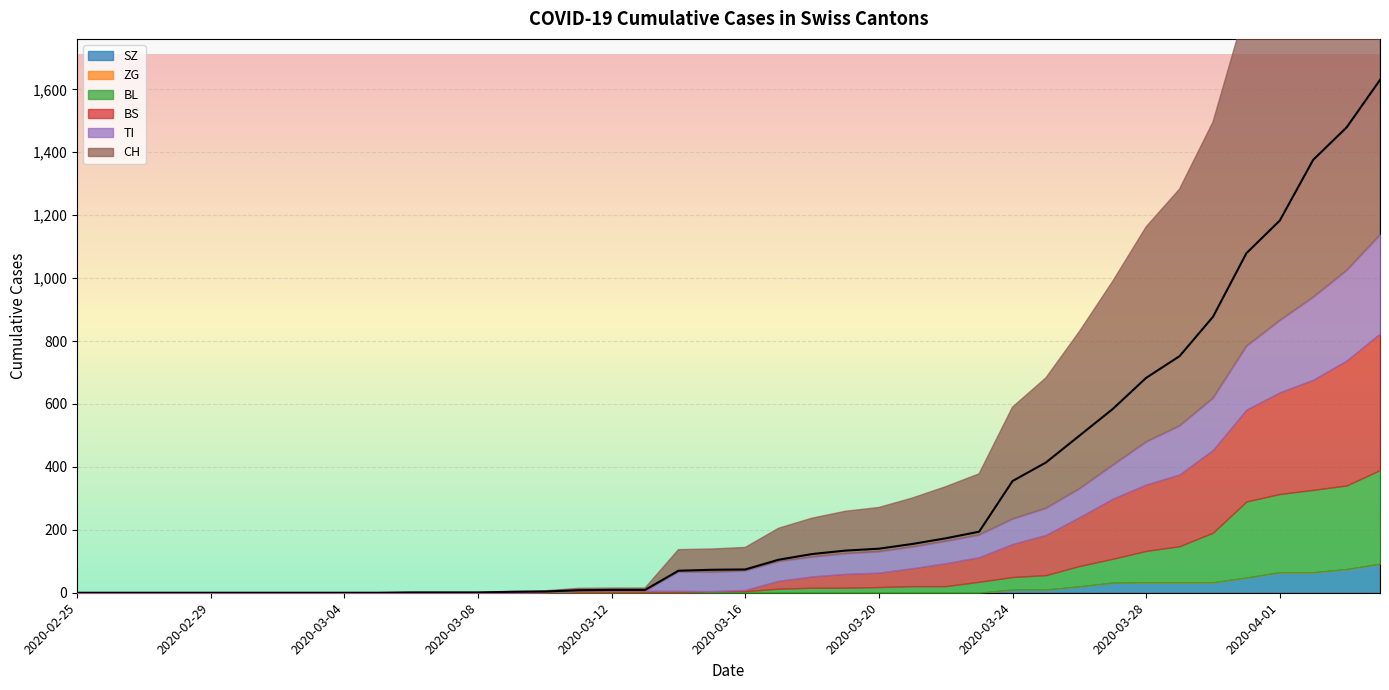

How many data points in TI are above 61?

19